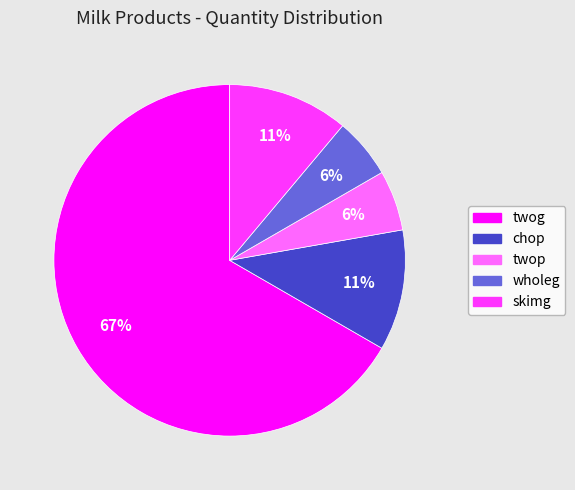

What is the largest slice in the pie chart?

twog